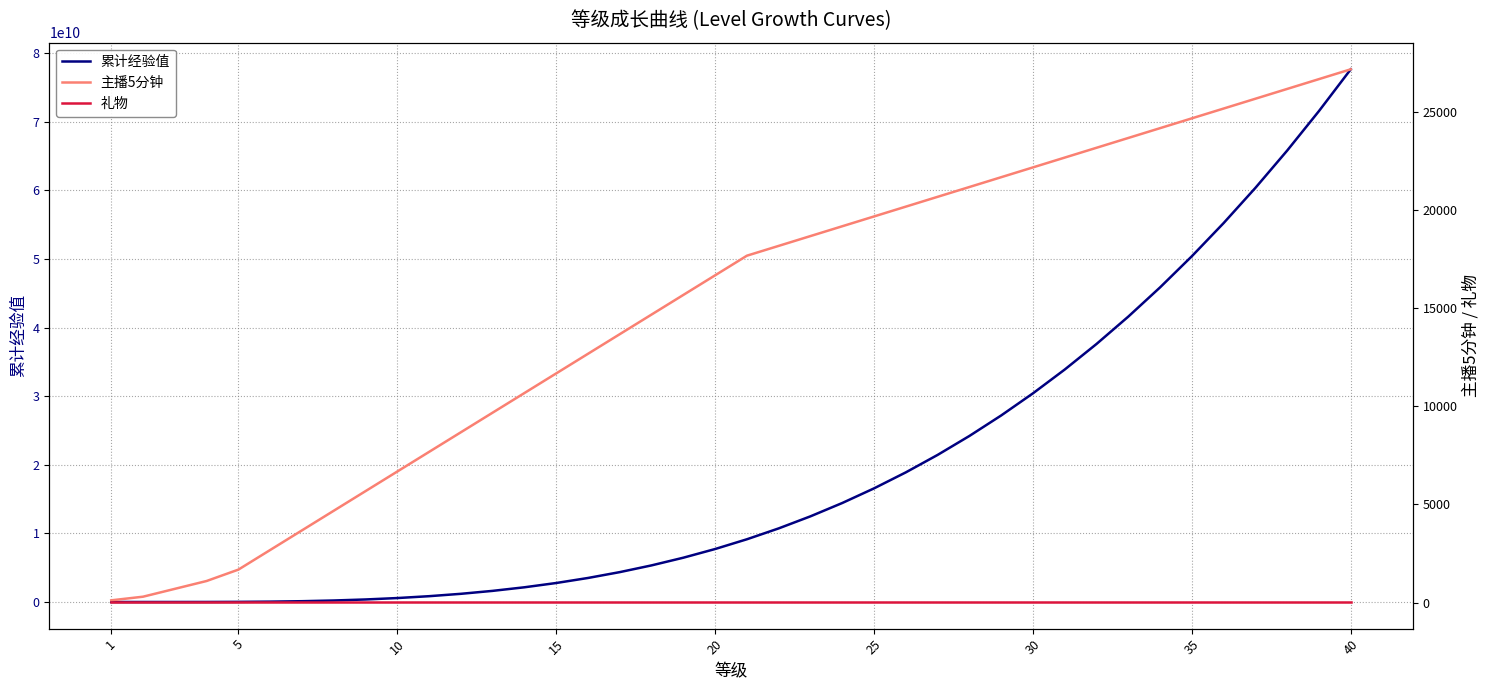

The value of 累计经验值 at 40 is 100980922070. True or false?

False